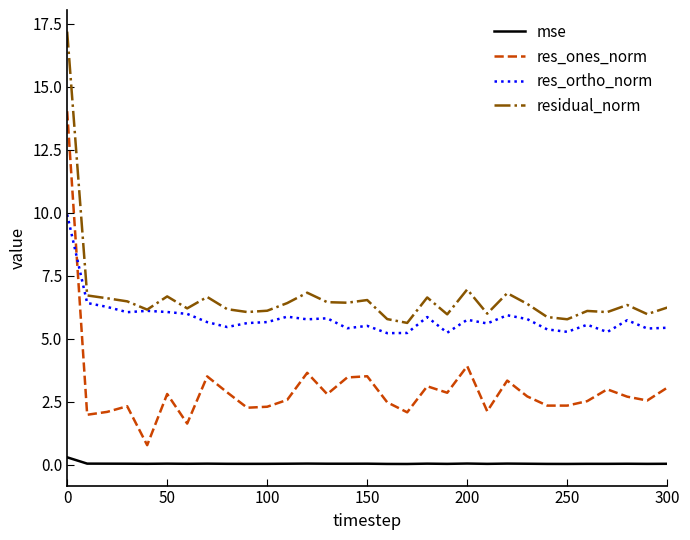

True or false: residual_norm and res_ones_norm intersect in this chart.

False